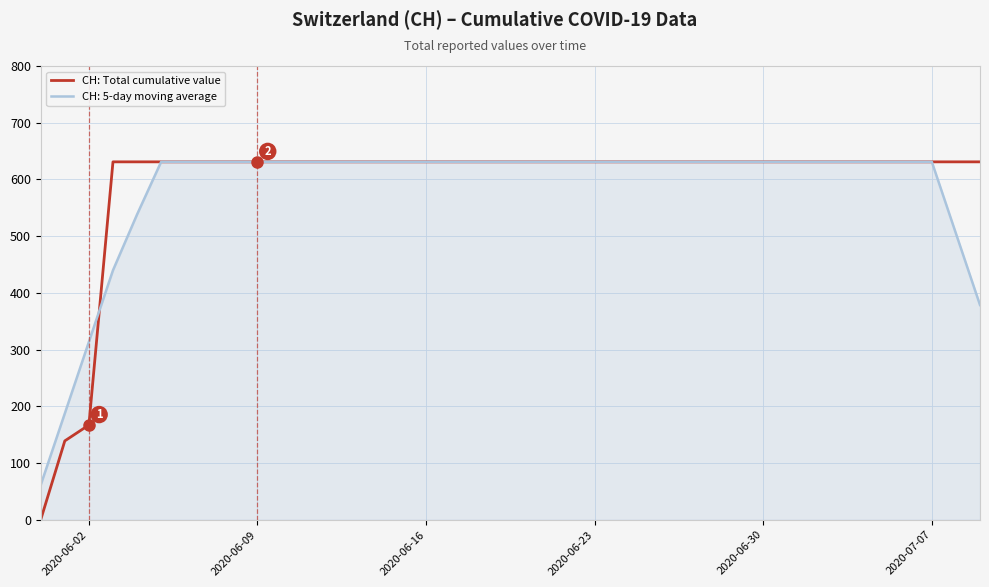

What is the greatest value displayed?

631.0